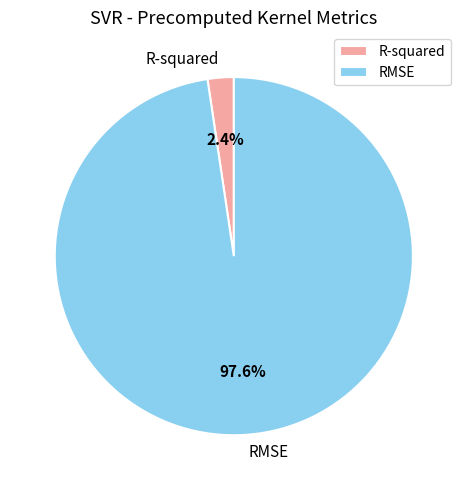

Is it true that R-squared is 17% of the pie?

False